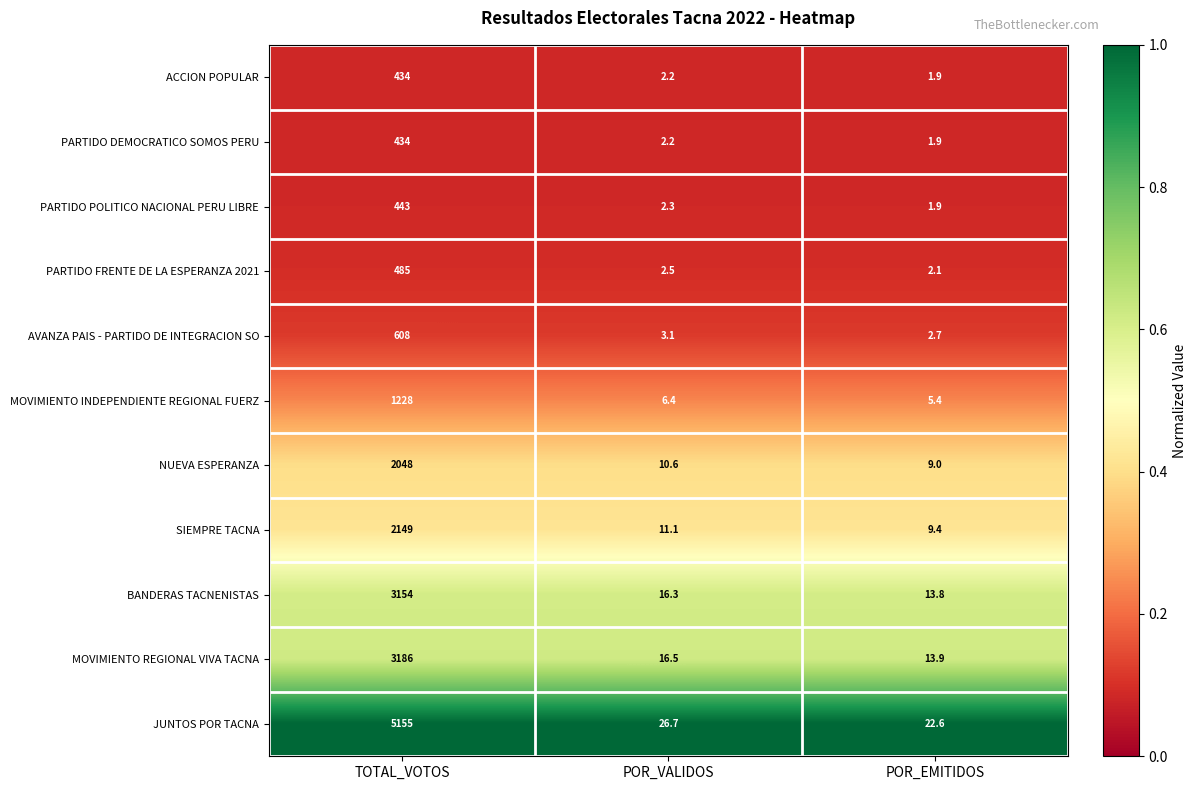

List the labels in order of AVANZA PAIS - PARTIDO DE INTEGRACION SO value, smallest first.

POR_EMITIDOS, POR_VALIDOS, TOTAL_VOTOS